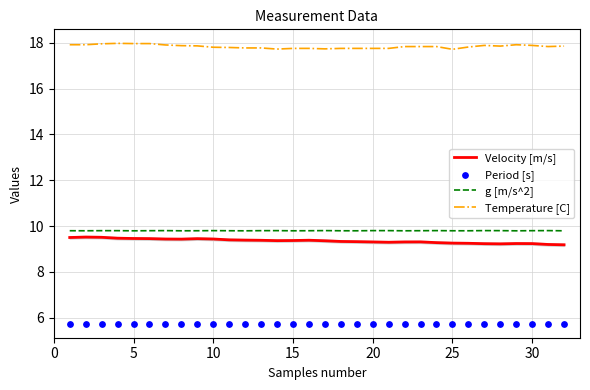

What is the lowest value of the Temperature [C] series?

17.7